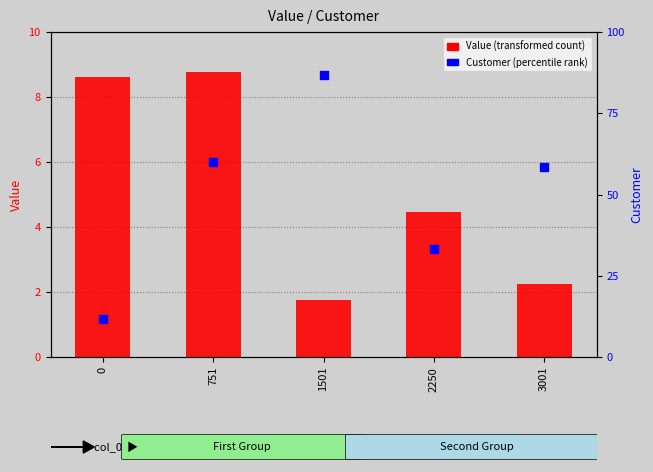

Is the value of Customer (percentile rank) at 0 greater than the value of Value (transformed count) at 3001?

Yes